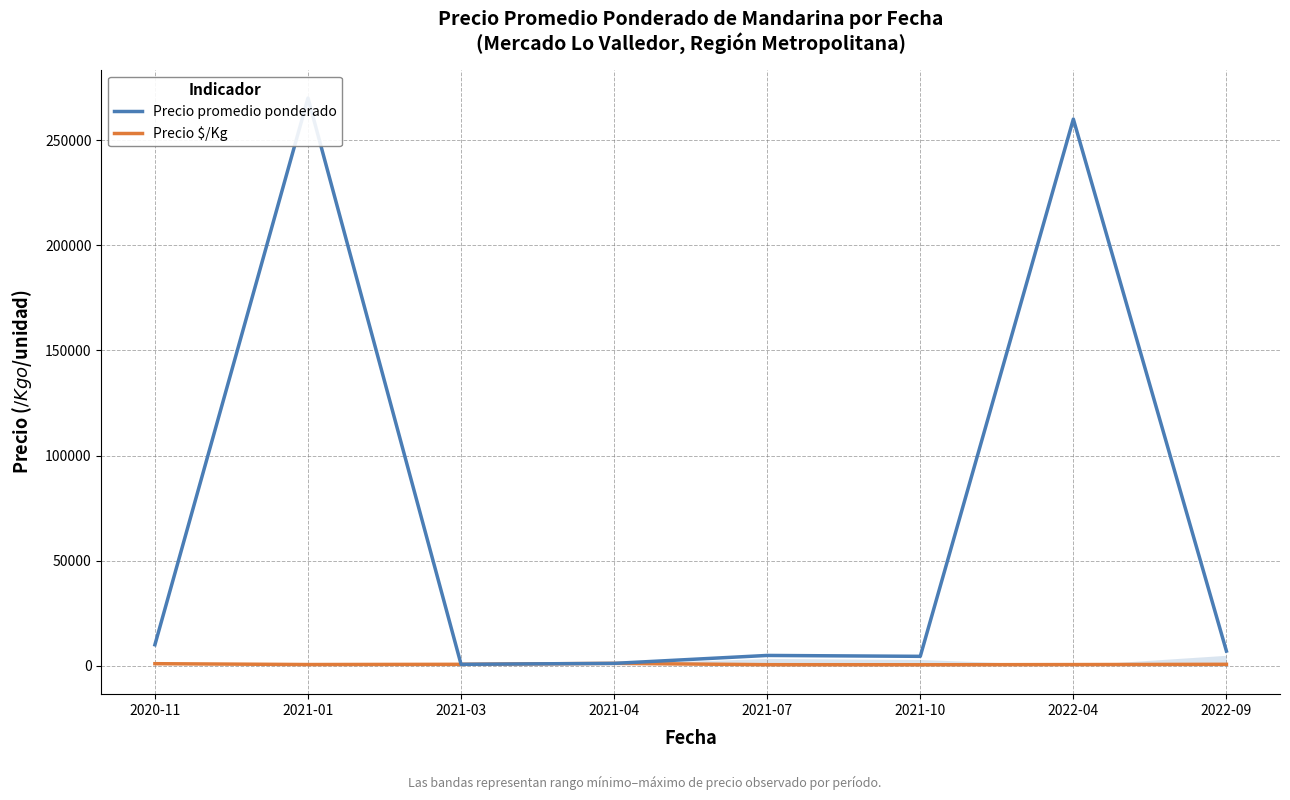

True or false: Precio promedio ponderado has a value of 7000 at 2022-09.

True